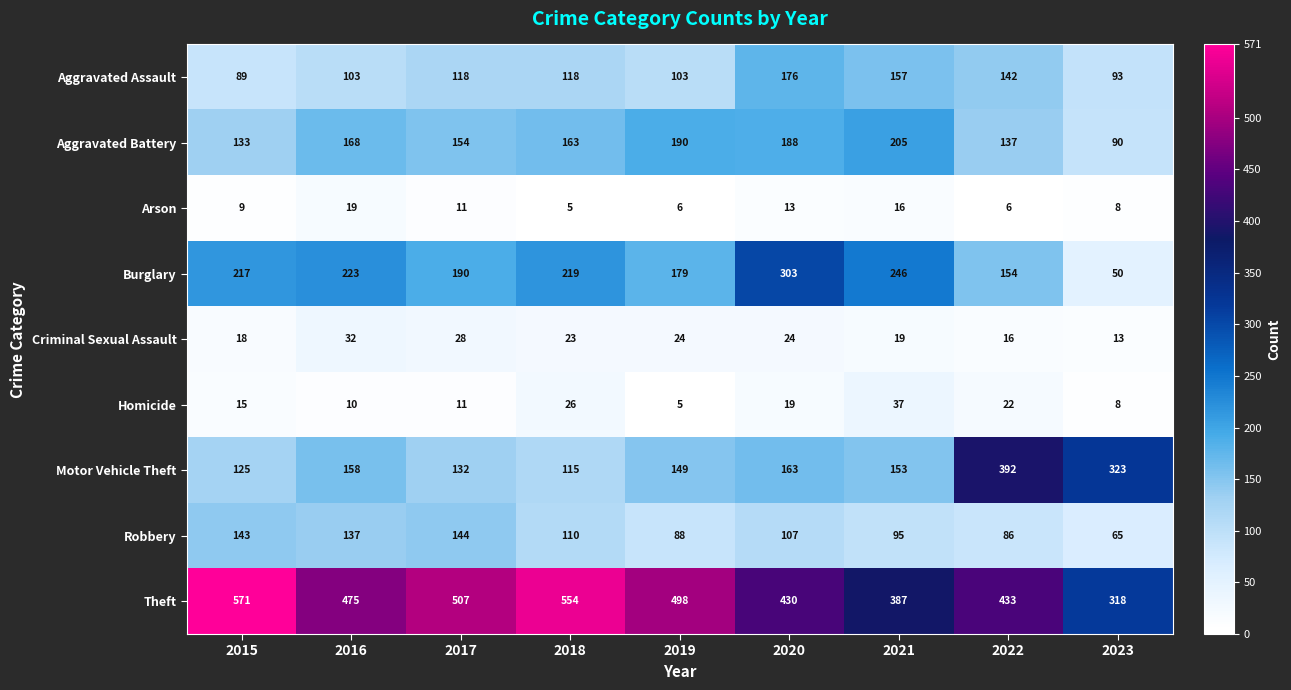

The value of Homicide at 2023 is 8. True or false?

True